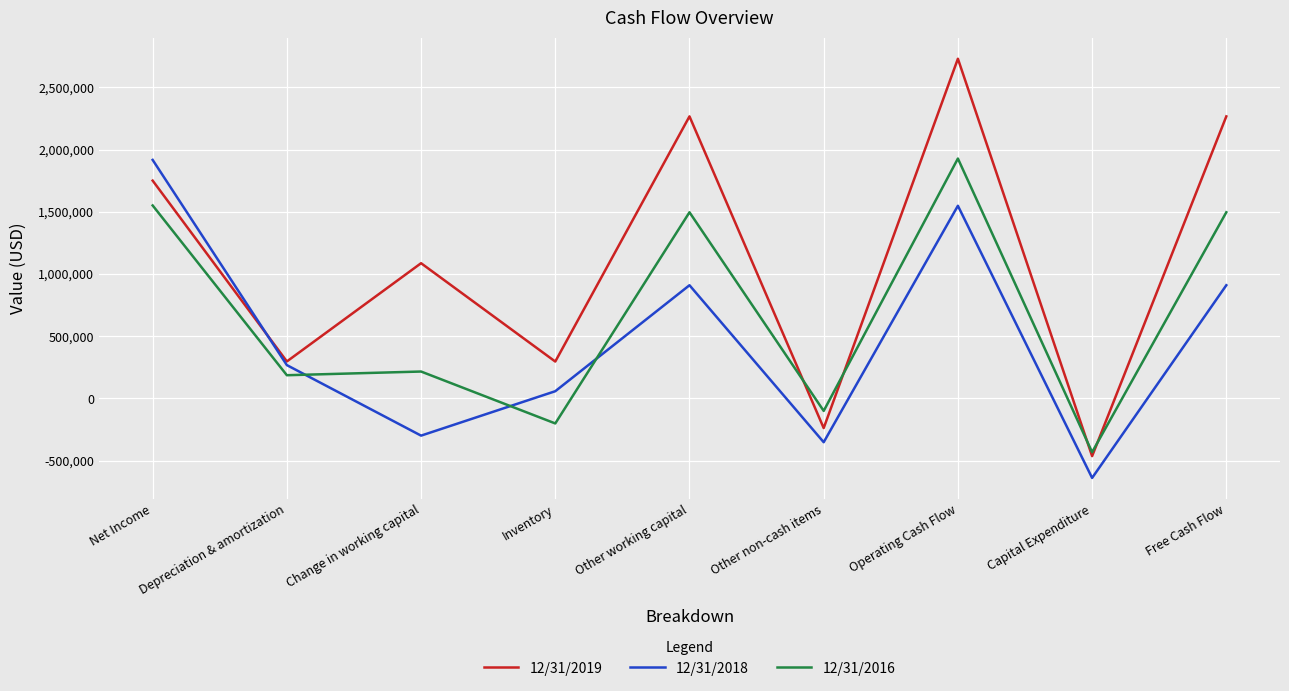

What value does the 12/31/2019 series have at Change in working capital, to the nearest 100?

1086900